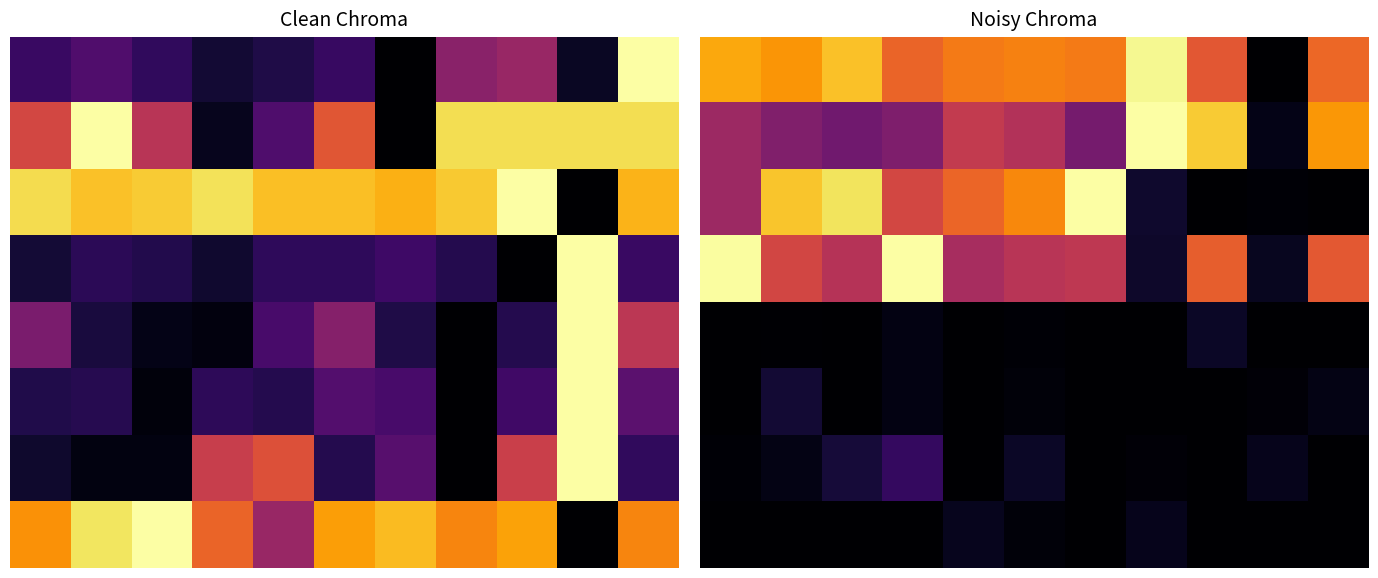

Which category has the highest value across all series?

7